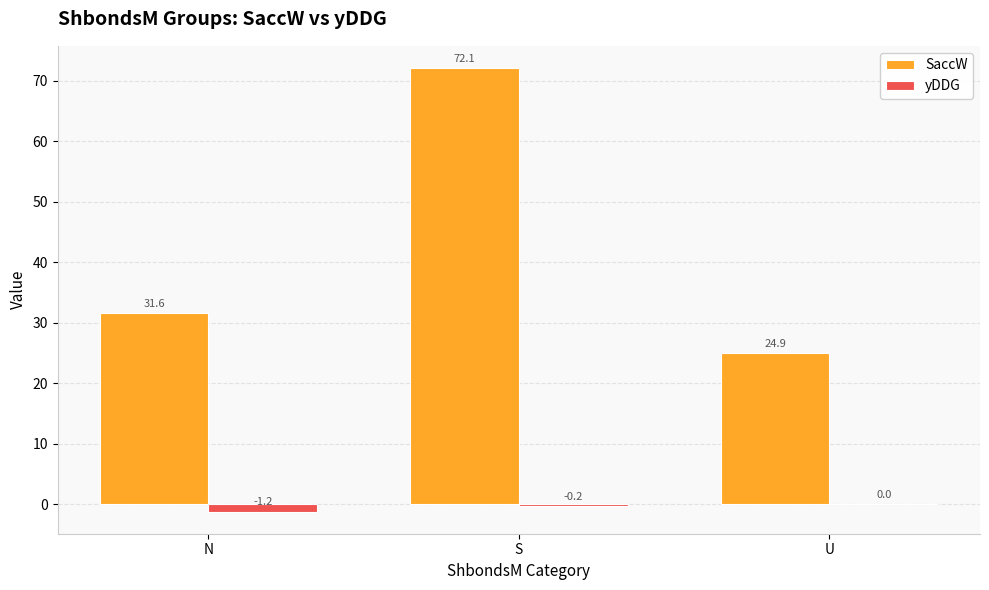

What is the sum of all yDDG values?

-1.4